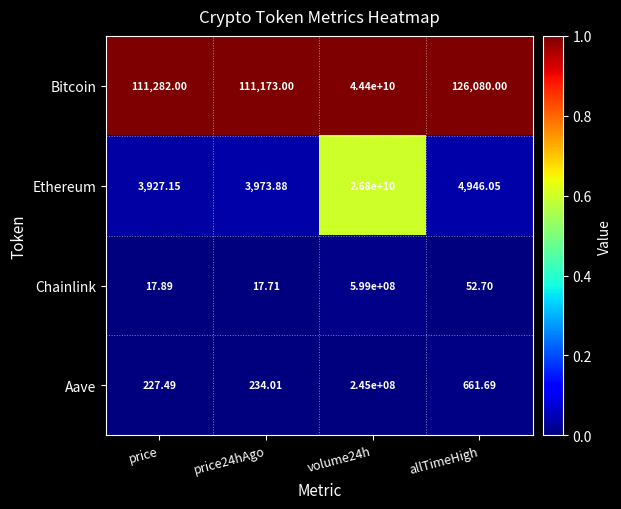

How many distinct data groups are displayed?

4